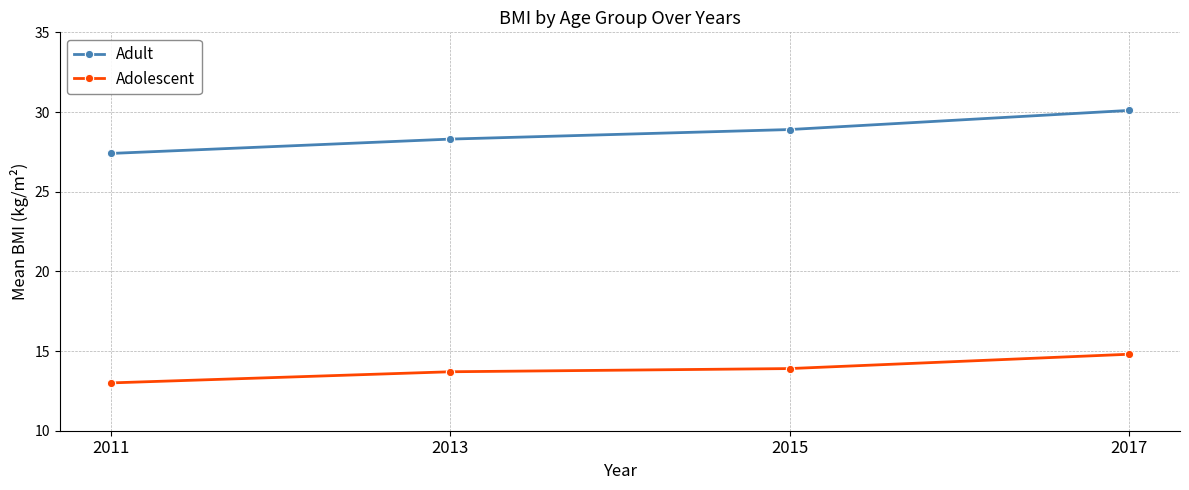

Which category has the highest value across all series?

2017